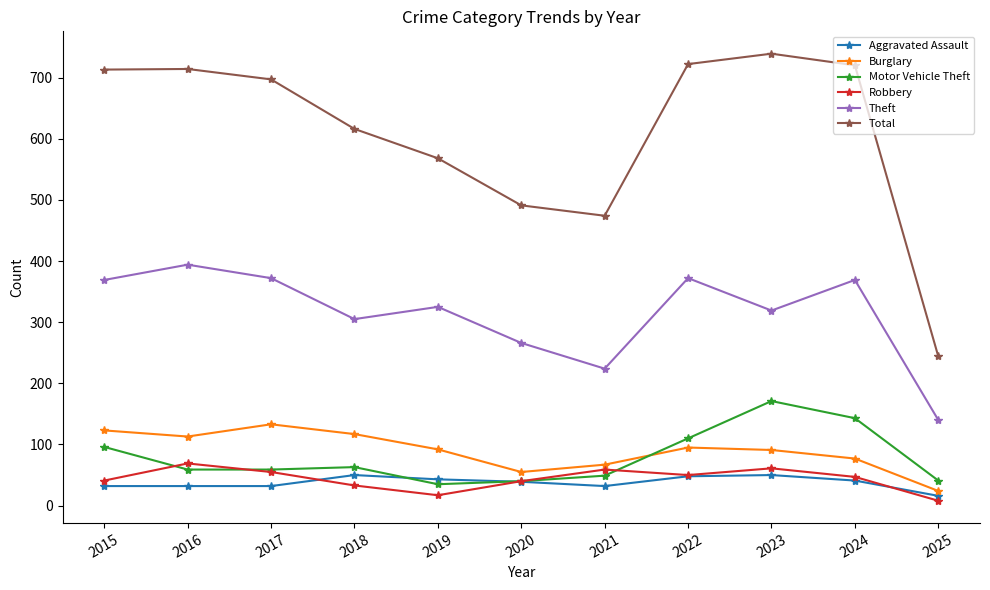

What is the difference between the highest and lowest values at 2023?

689